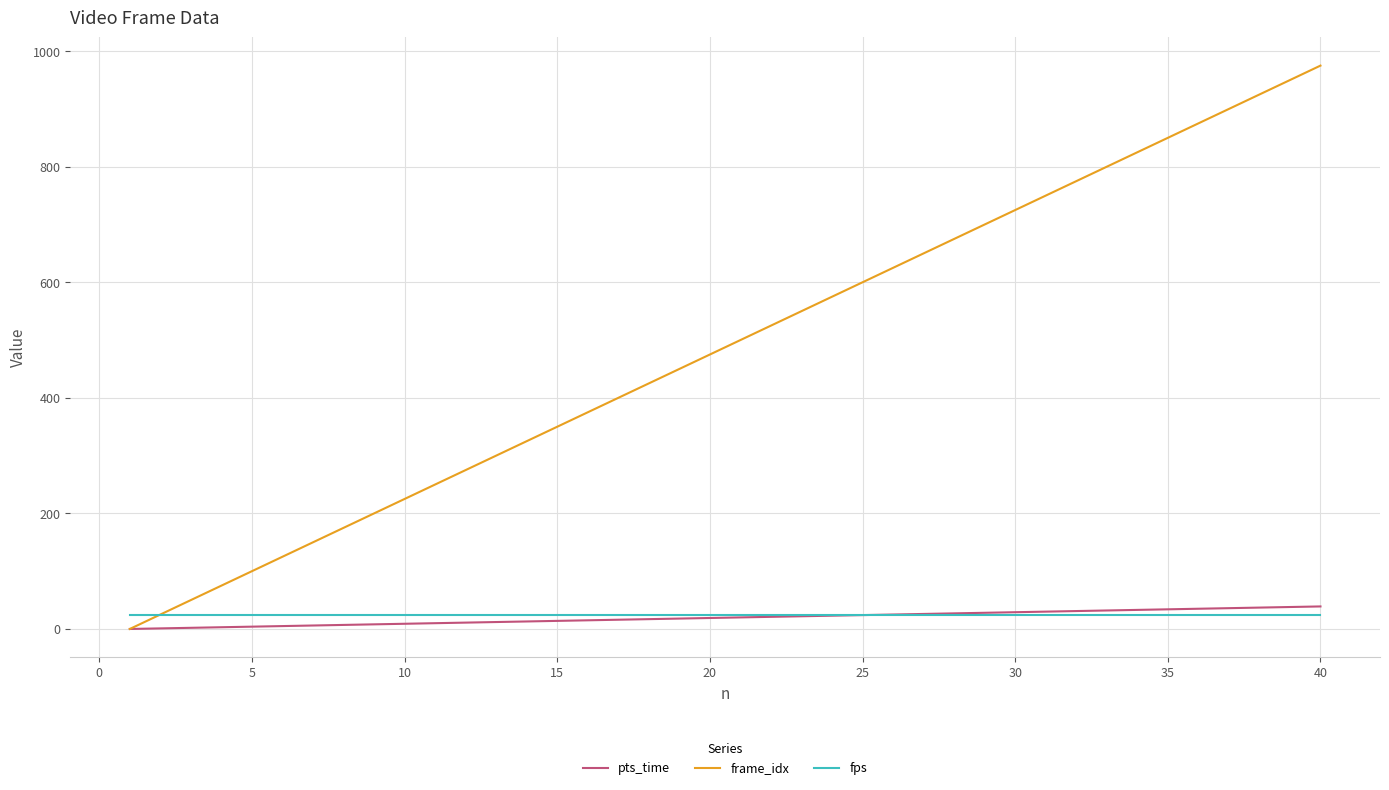

Which series has the widest spread of values?

frame_idx